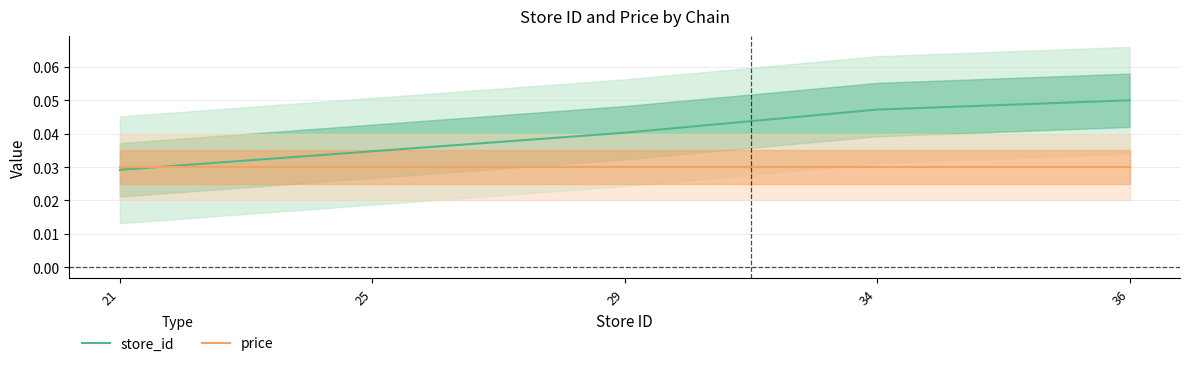

How many lines are shown in the chart?

2